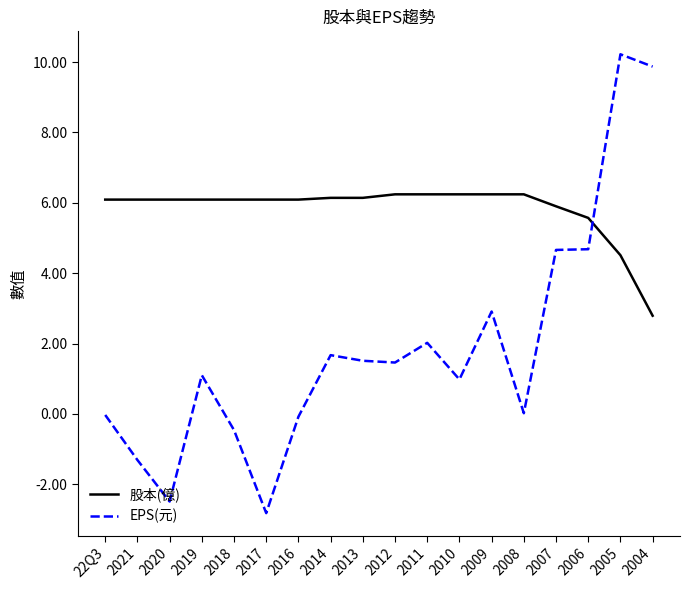

How many intersections are there between EPS(元) and 股本(億)?

1